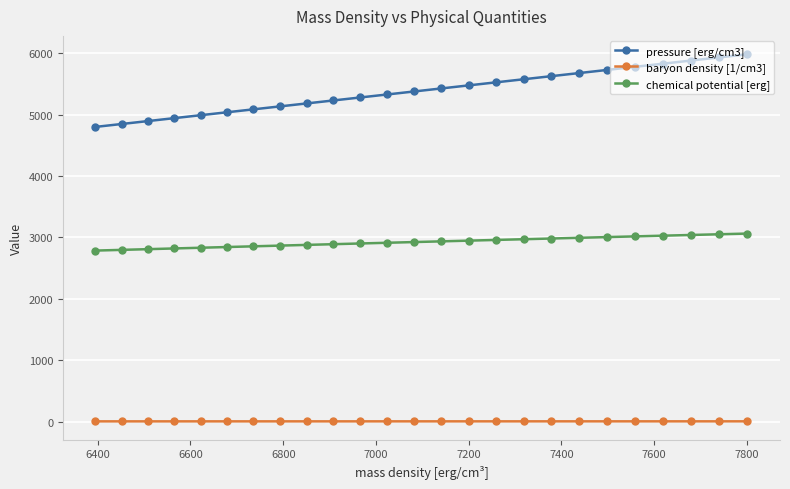

What is the difference between the maximum and minimum values in the chemical potential [erg] series?

277.2